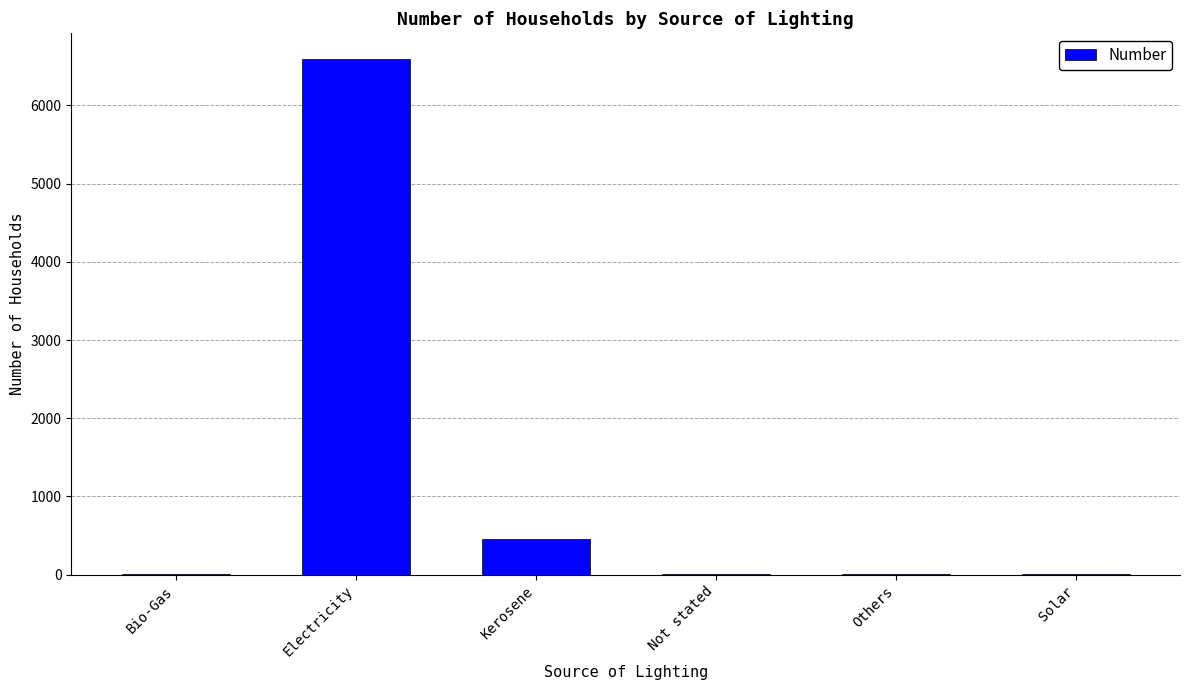

Count the number of data series in this chart.

1